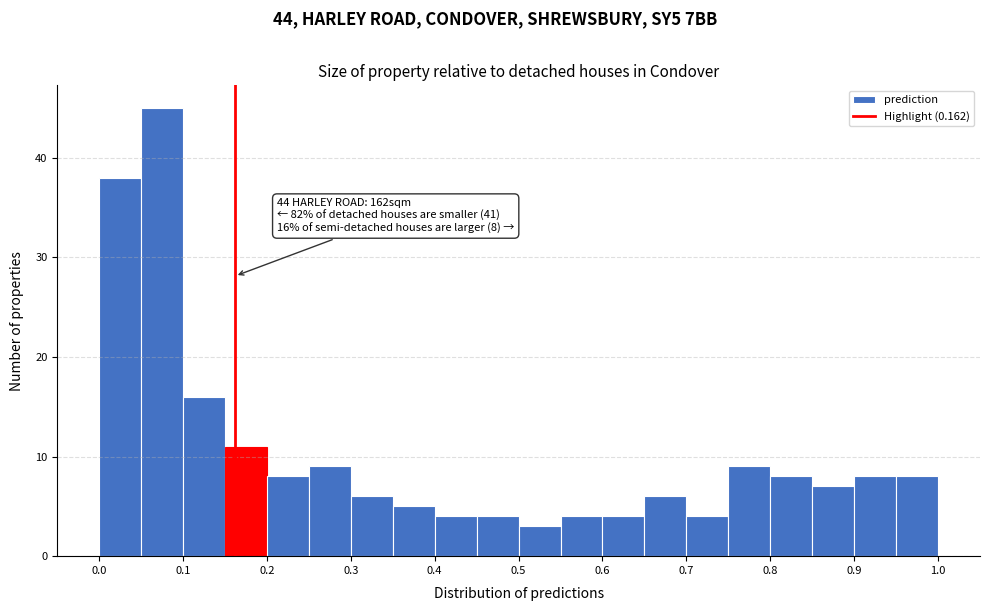

Over which range of the x-axis is the bar tallest?

0.05 to 0.10